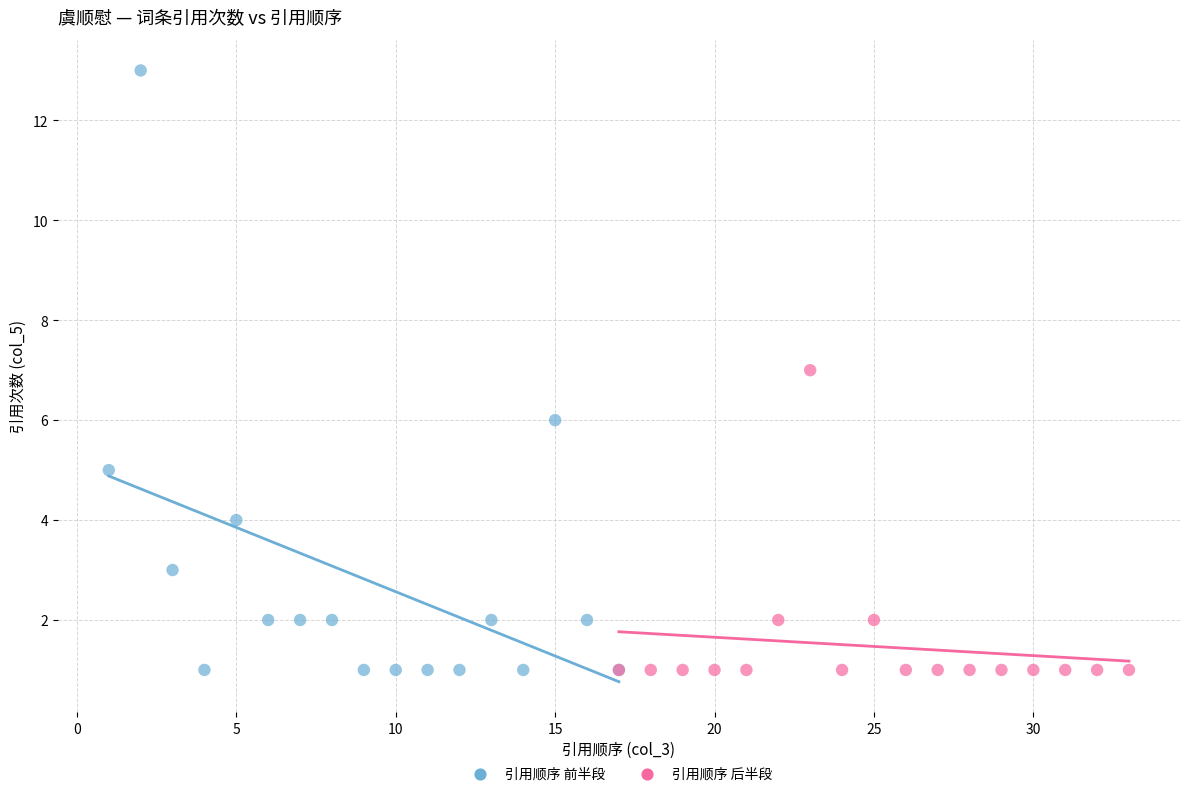

Which series reaches the maximum Y coordinate?

引用顺序 前半段